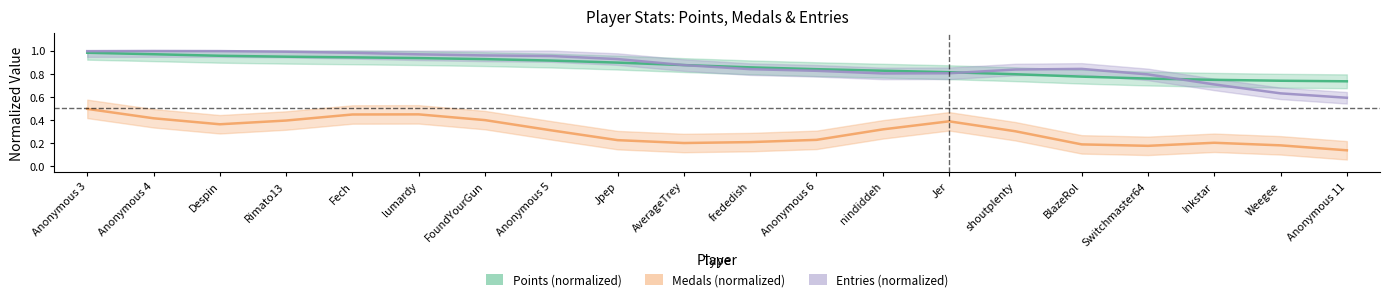

What is the value of the Points (normalized) point at the 20th from the left?

0.7